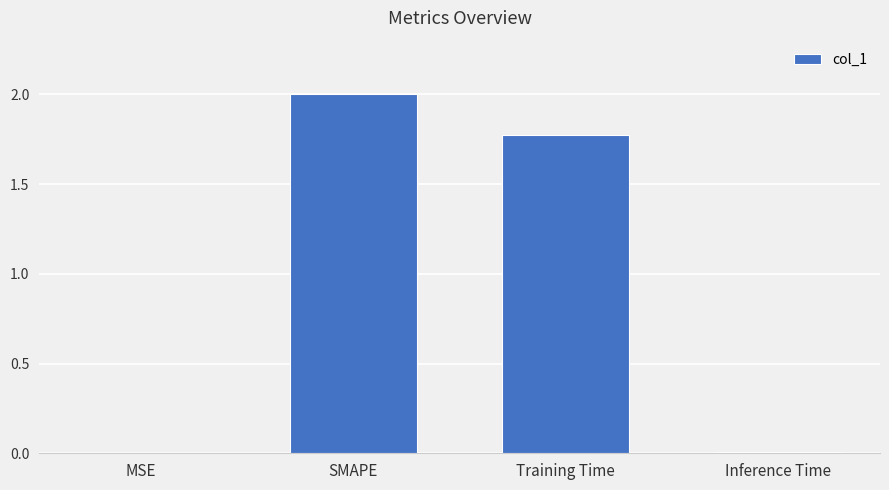

What is the sum of all values?

3.8